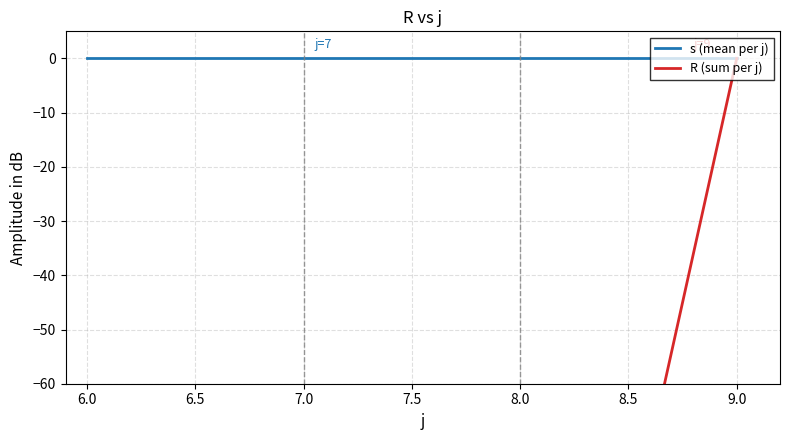

What is the sum of the R (sum per j) values at 7.0 and 9.0?

-180